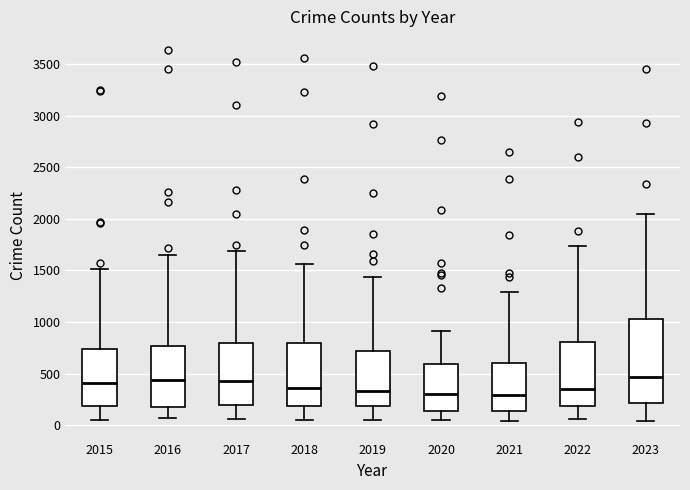

Reading left to right, read every box against the y-axis: the position of its median line, the range the box covers, and the ends of its whiskers. The values are not printed on the chart, so give them approximately, as read against the axis.

2015: median 400, box 200 to 750, whiskers 50 to 1500
2016: median 450, box 150 to 750, whiskers 50 to 1650
2017: median 450, box 200 to 800, whiskers 50 to 1700
2018: median 350, box 200 to 800, whiskers 50 to 1550
2019: median 350, box 200 to 700, whiskers 50 to 1450
2020: median 300, box 150 to 600, whiskers 50 to 900
2021: median 300, box 150 to 600, whiskers 50 to 1300
2022: median 350, box 200 to 800, whiskers 50 to 1750
2023: median 450, box 200 to 1050, whiskers 50 to 2050